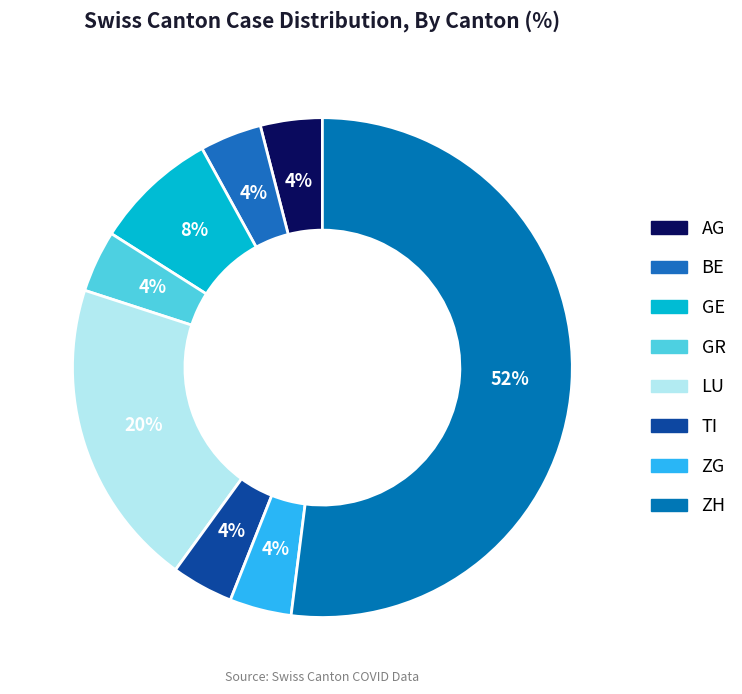

What percentage do GR and GE together represent?

12.0%